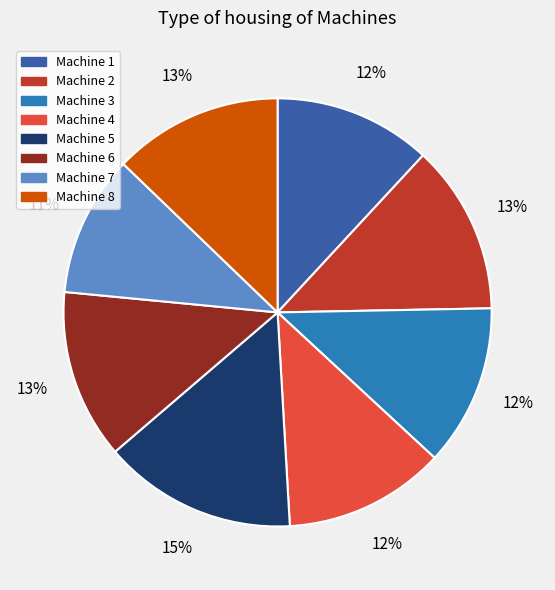

The Machine 5 slice represents 15% of the pie. True or false?

True